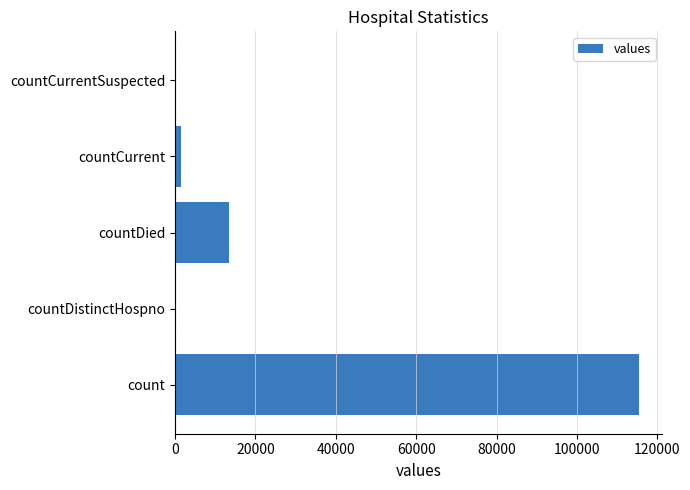

What is the maximum value shown in the chart?

115379